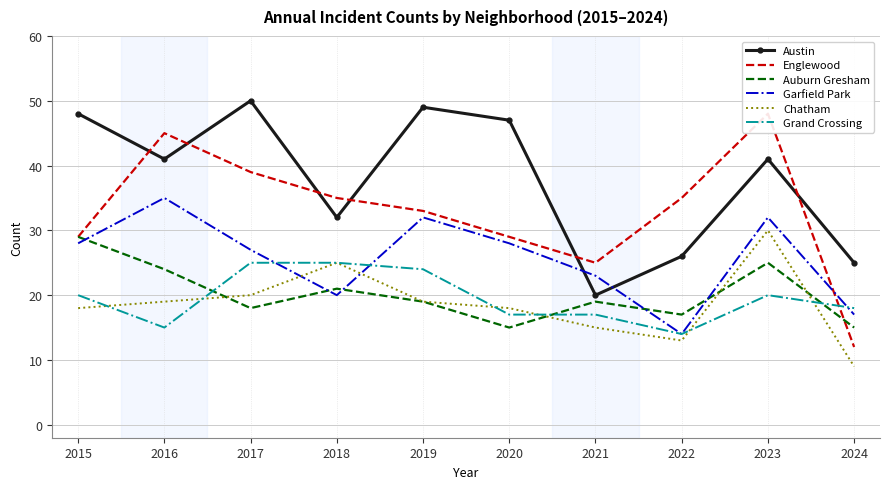

How many lines are shown in the chart?

6